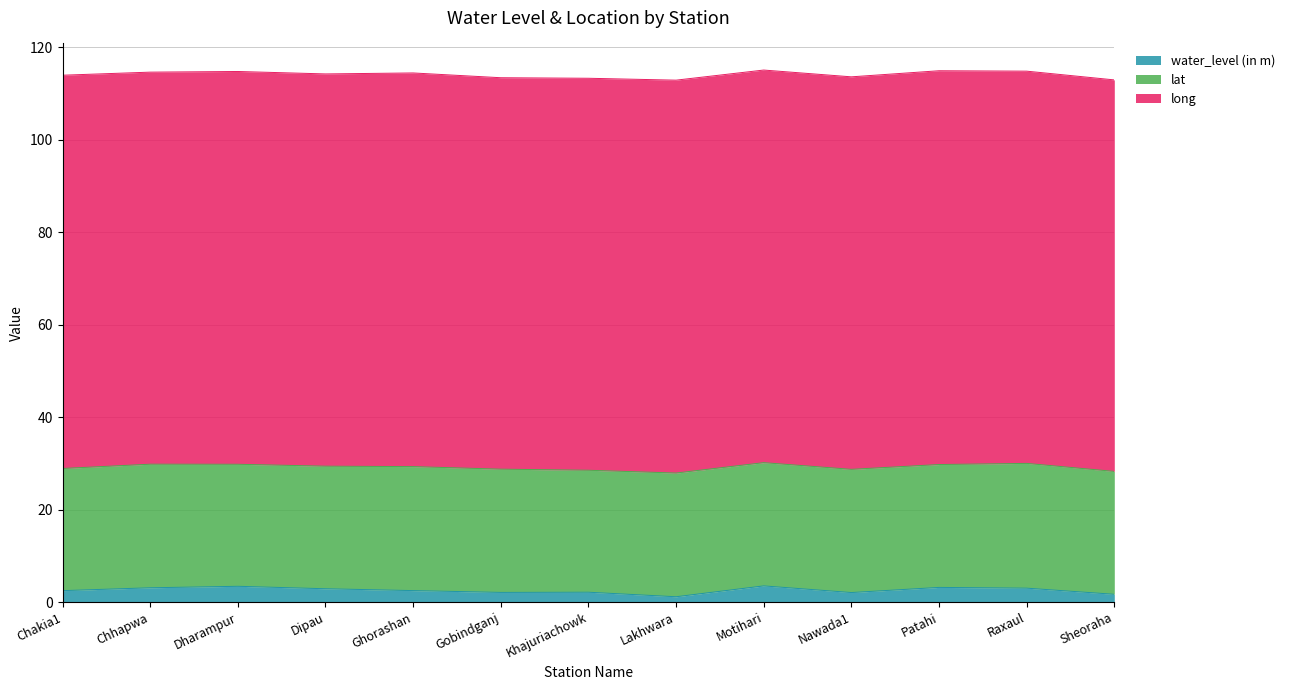

What are all the series names shown in the legend?

water_level (in m), lat, long